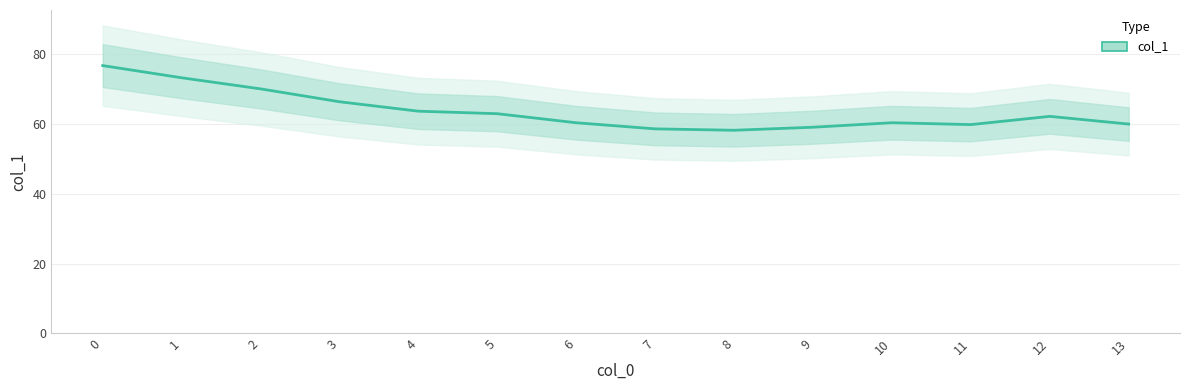

How many values exceed 62?

7